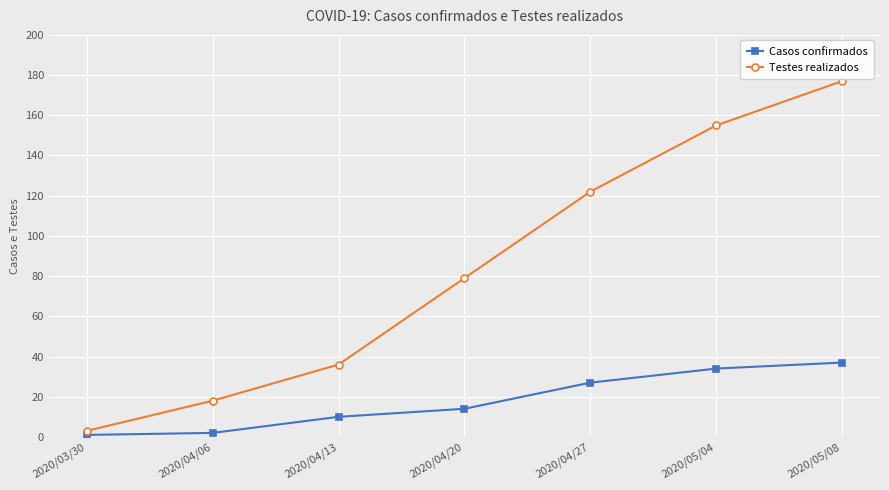

True or false: Casos confirmados and Testes realizados cross at least once.

False